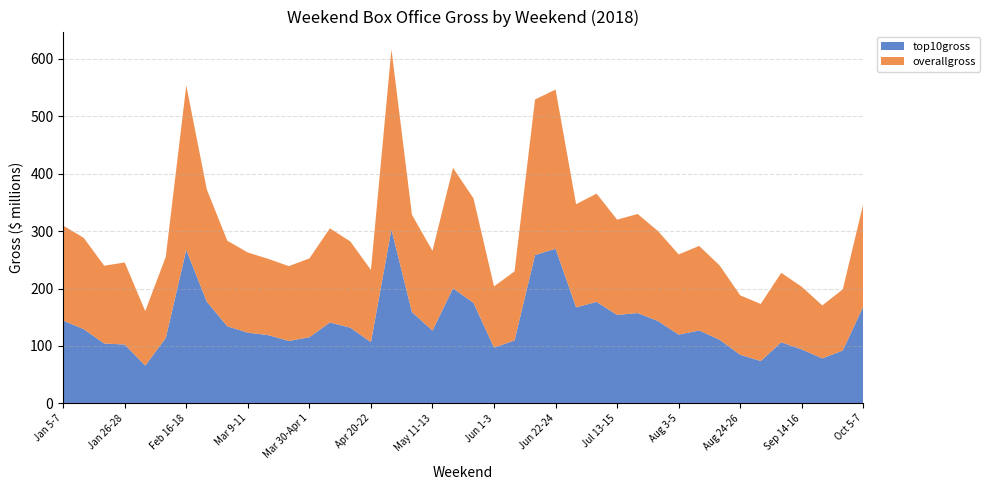

Reading left to right, list all the values displayed in this chart.

top10gross: 144171701	129325213	104176178	102483376	65718354	113834248	267360455	177068935	134280505	123134923	118810762	108669222	115250516	140865614	131792250	106600851	303012371	158985116	126696435	200438167	175038242	97051566	109660193	258481930	269388336	167201140	176800250	154037869	157376958	143331278	119739621	126978553	110718157	84558009	73798836	106333196	94001600	78315568	92141186	168979851
overallgross: 165531482	159135848	135628208	142985855	94988230	141457633	286751803	195707999	149122522	139696317	132848455	130423221	137246461	164133343	150160537	125778372	313937789	169550312	139103219	209967303	182046016	106760099	120294762	271034765	277365758	179844255	188609905	166028564	172609113	156588266	139748359	147302462	129469267	103657410	99366551	121114594	109133476	92316508	106442479	178863365